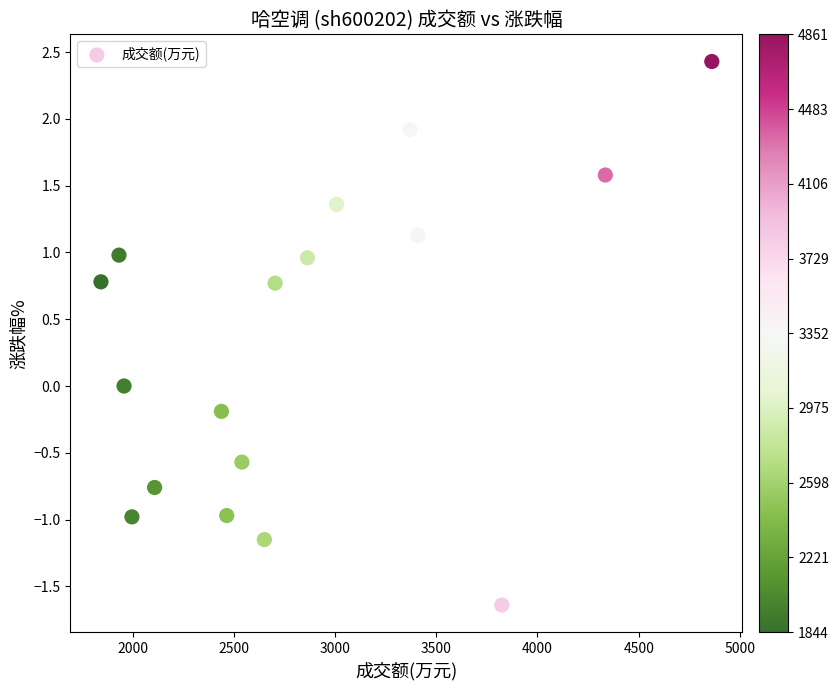

What is the range of X values (max minus min)?

3017.0